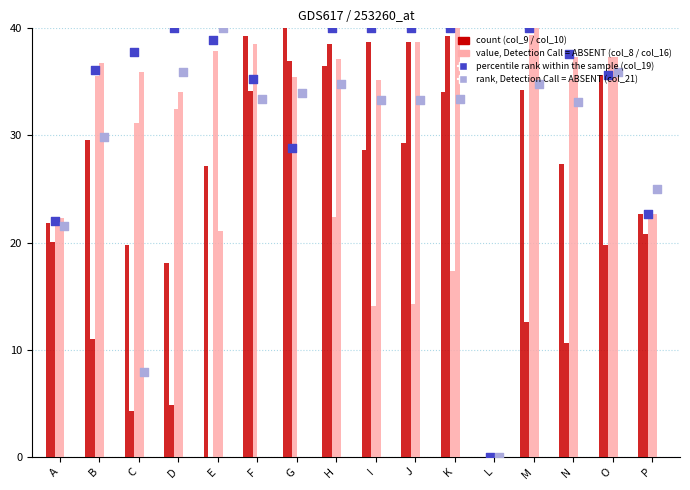

Which series reaches the maximum Y coordinate?

col_9